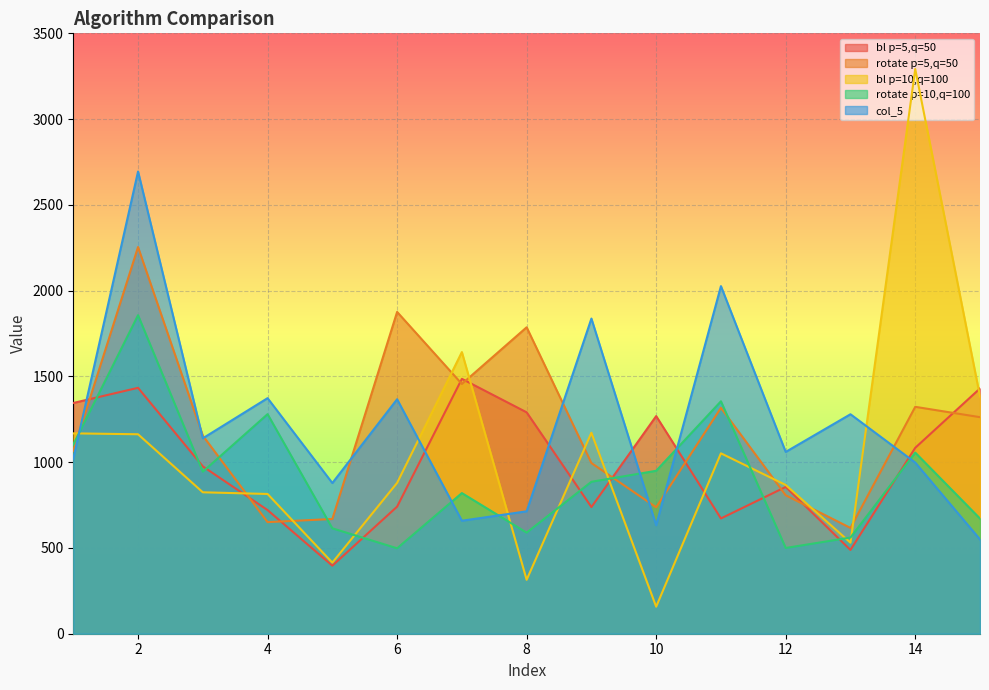

True or false: bl p=10,q=100 has more than 1 interior local peaks.

True